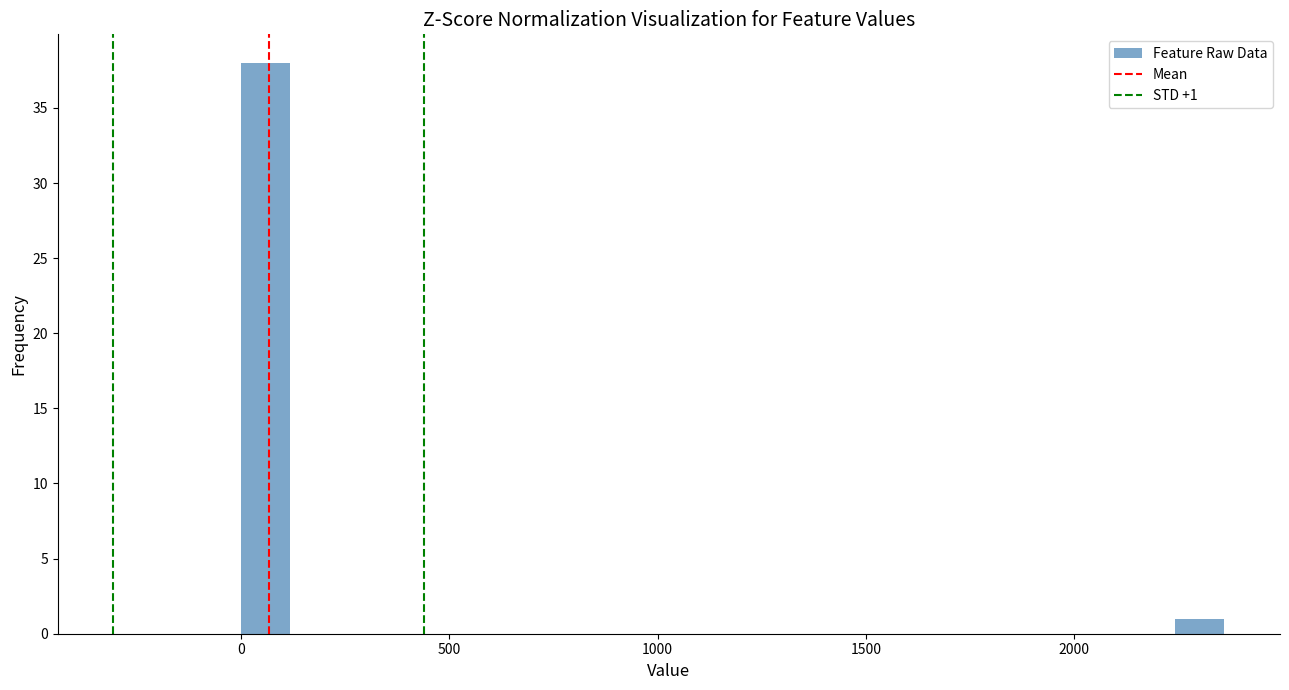

Read against the x-axis, roughly where is the centre of the tallest bar?

50